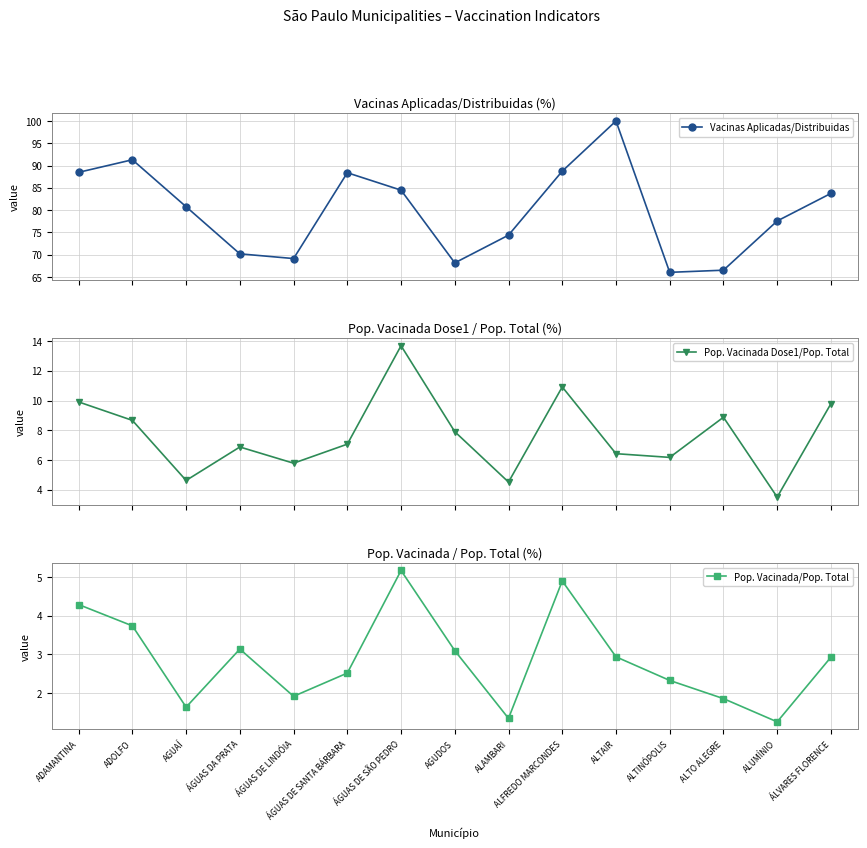

How many series are shown in this chart?

3